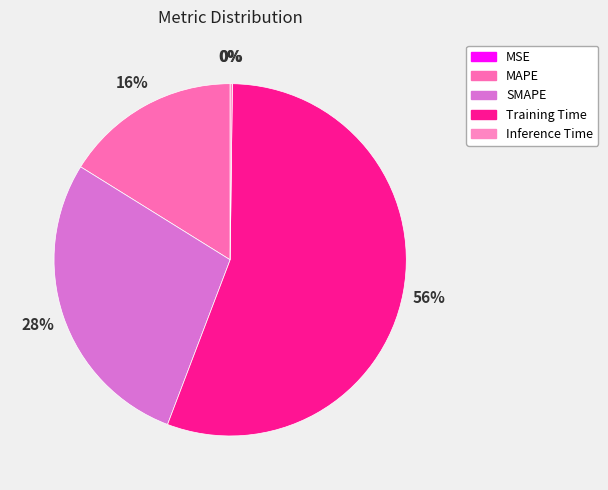

How many slices are in this pie chart?

5